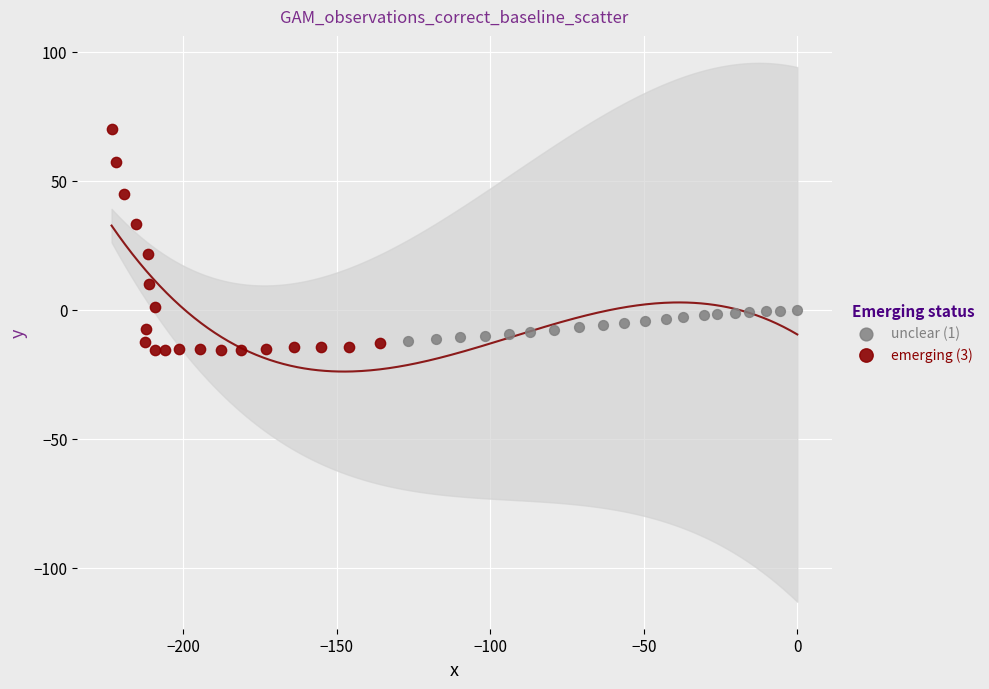

Which series reaches the minimum Y coordinate?

emerging (3)